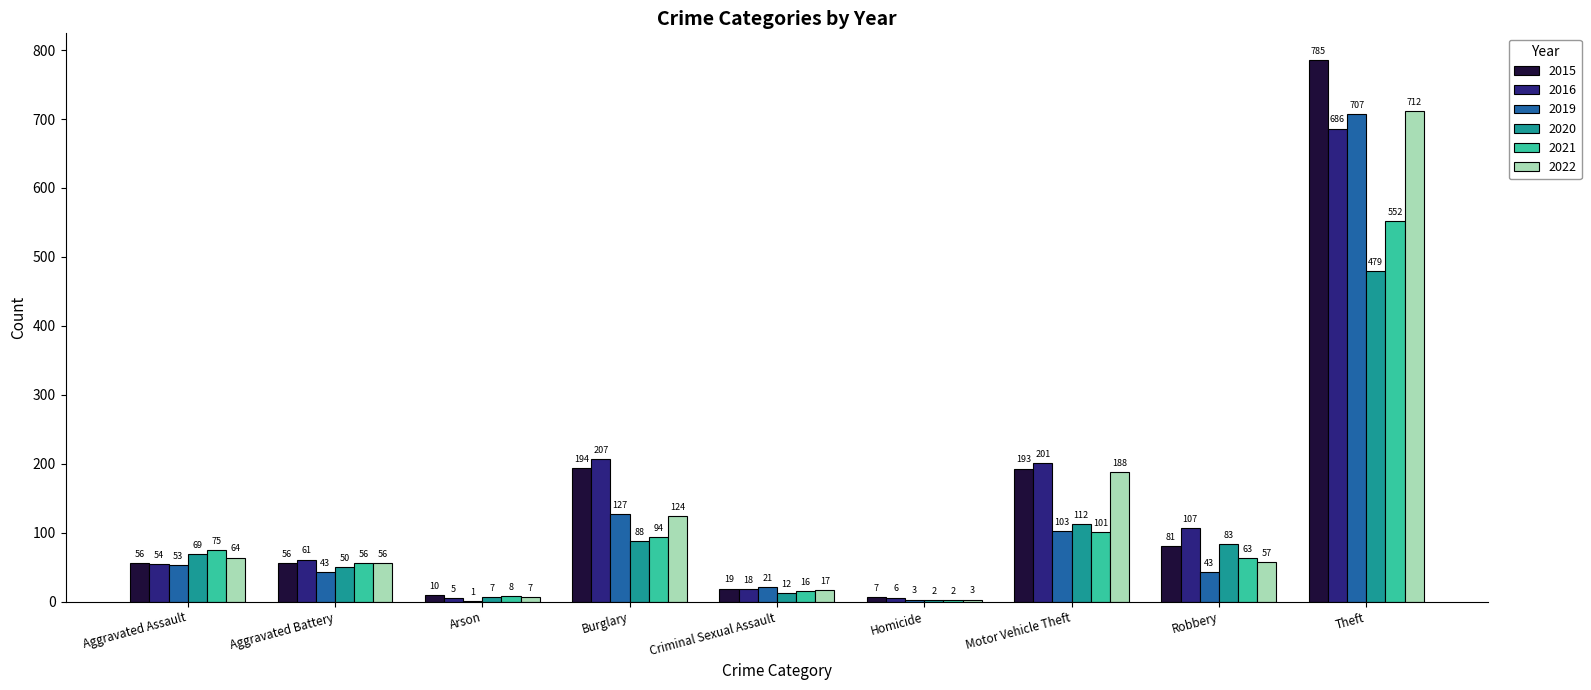

What is the sum of the 2020 values at Criminal Sexual Assault and Homicide?

14